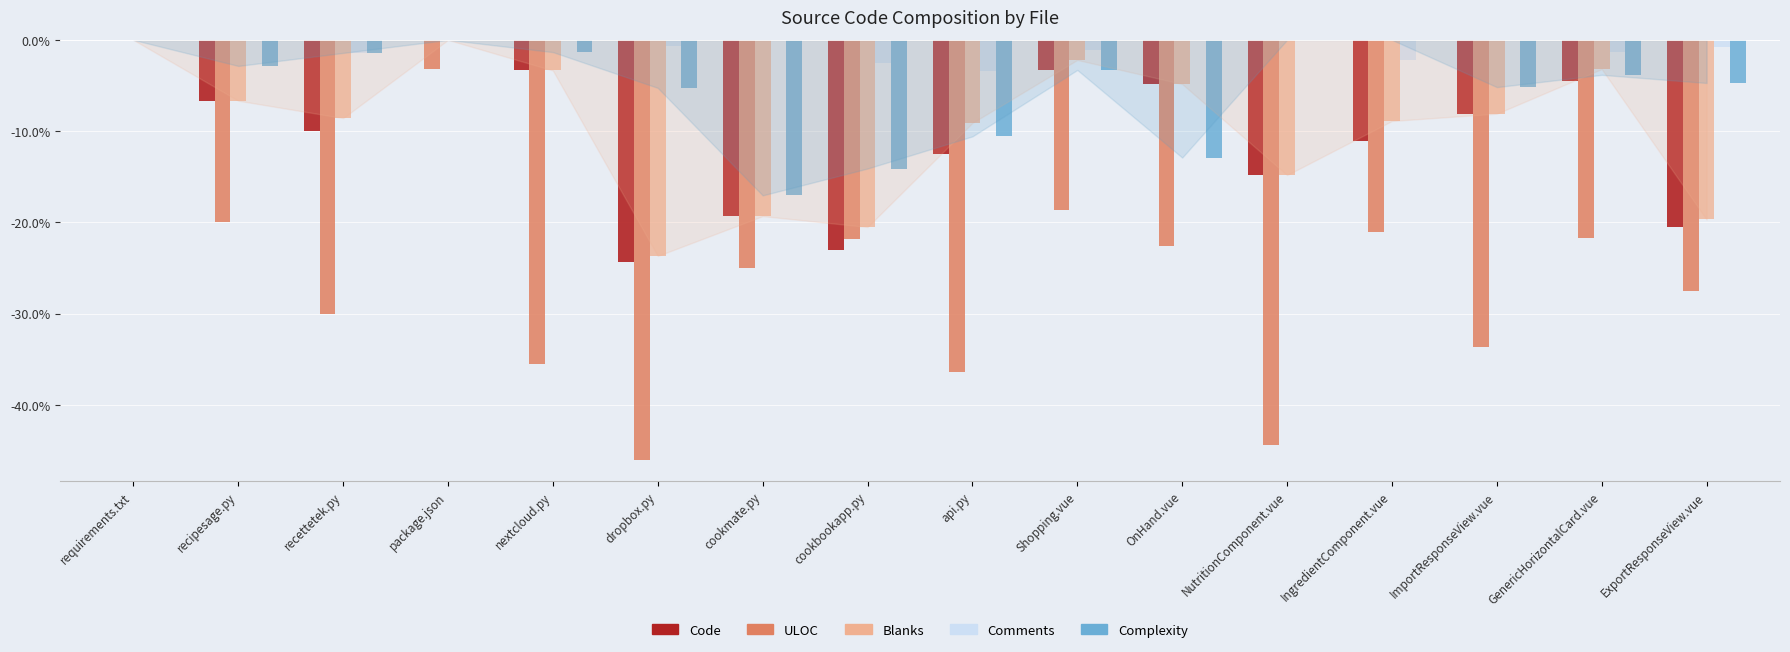

What is the sum of the ULOC values at ImportResponseView.vue and nextcloud.py?

-69.2